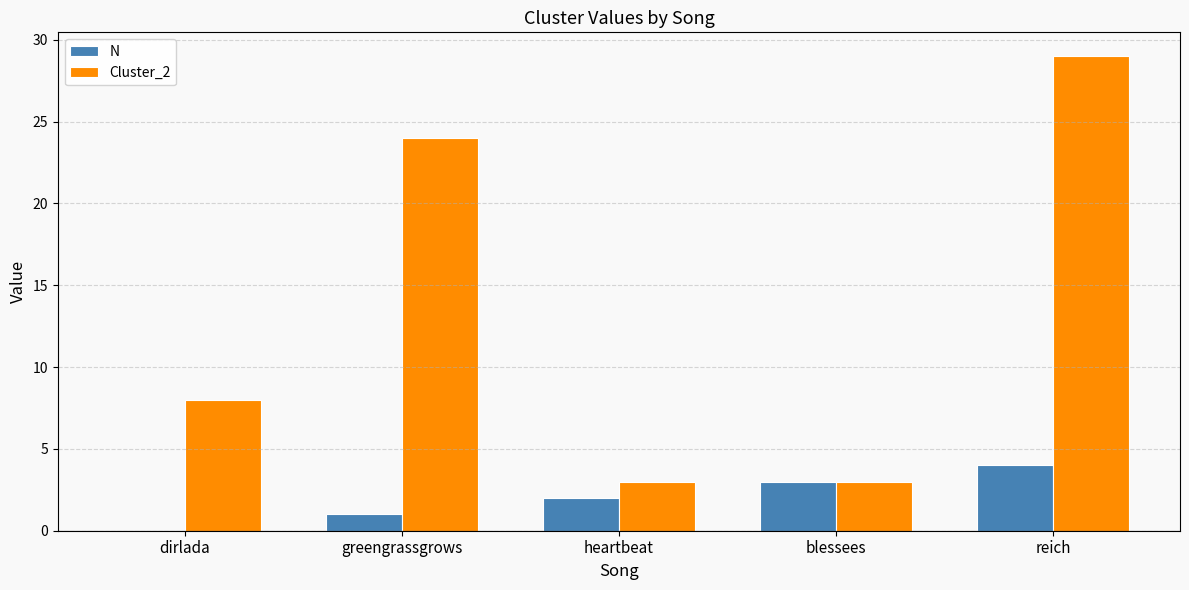

Are the bars grouped side by side (vs. stacked)?

Yes